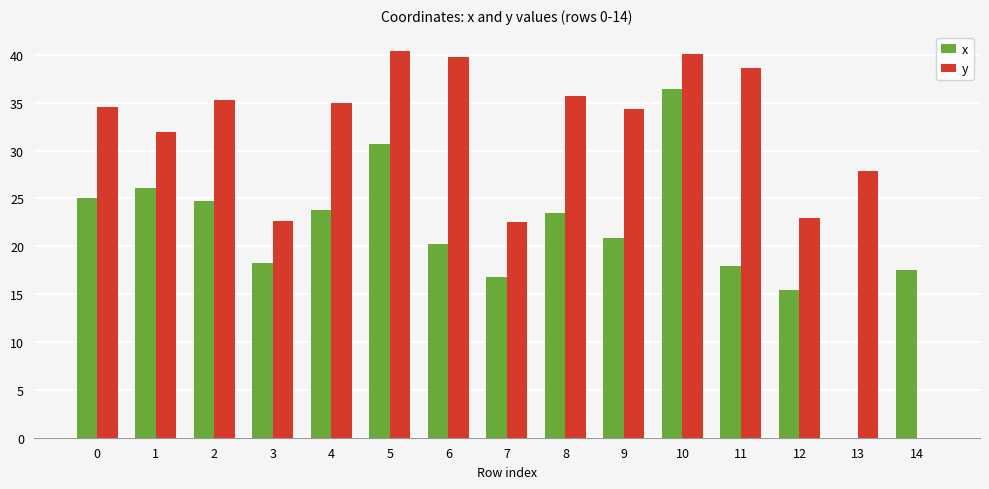

Between 0 and 3, which series saw the biggest shift?

y